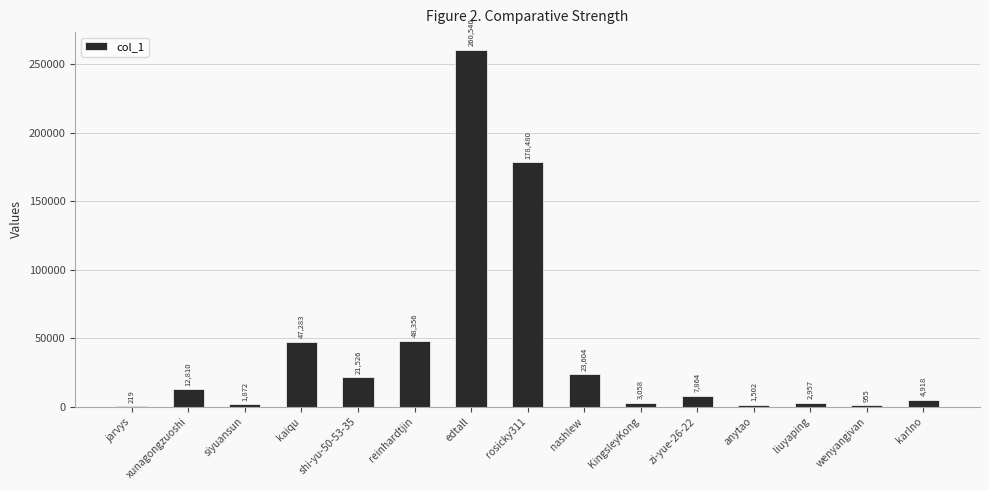

Where does the data first go above 7864?

xunagongzuoshi